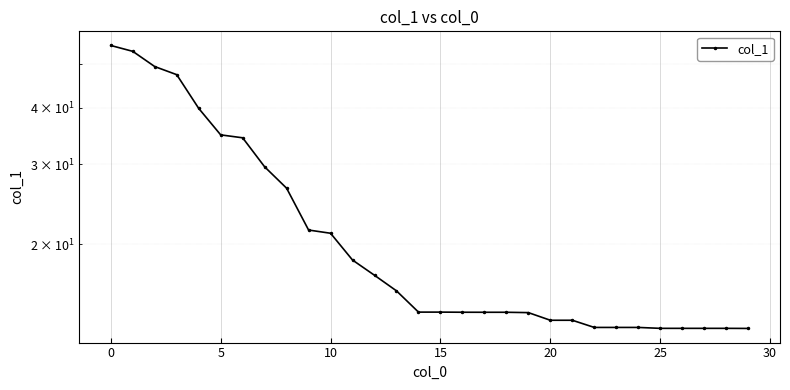

What is the change in value from 9 to 25?

-8.4